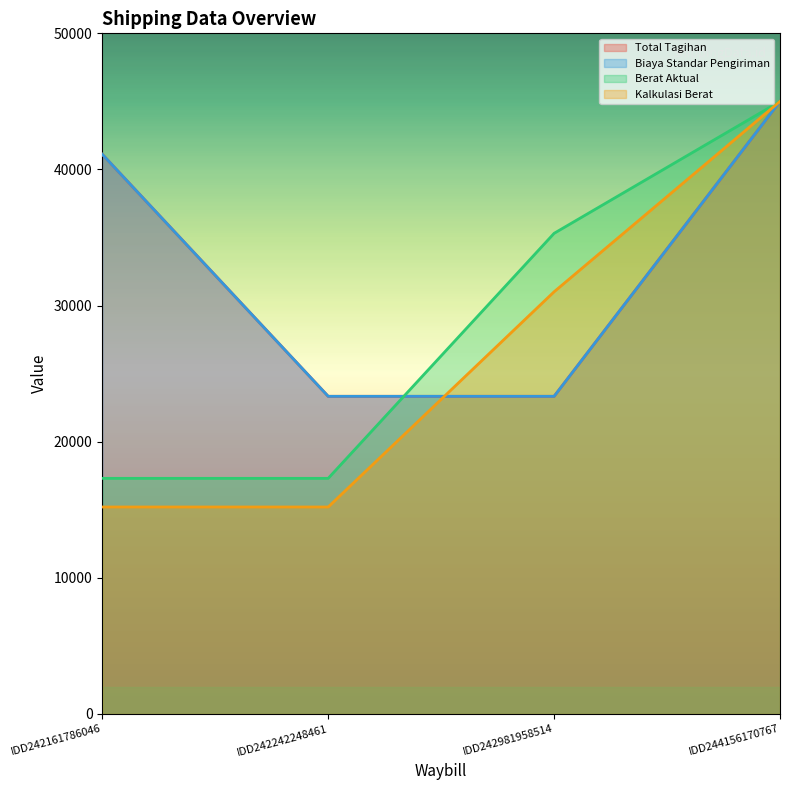

True or false: Berat Aktual has a value of 28848.0 at IDD242161786046.

False